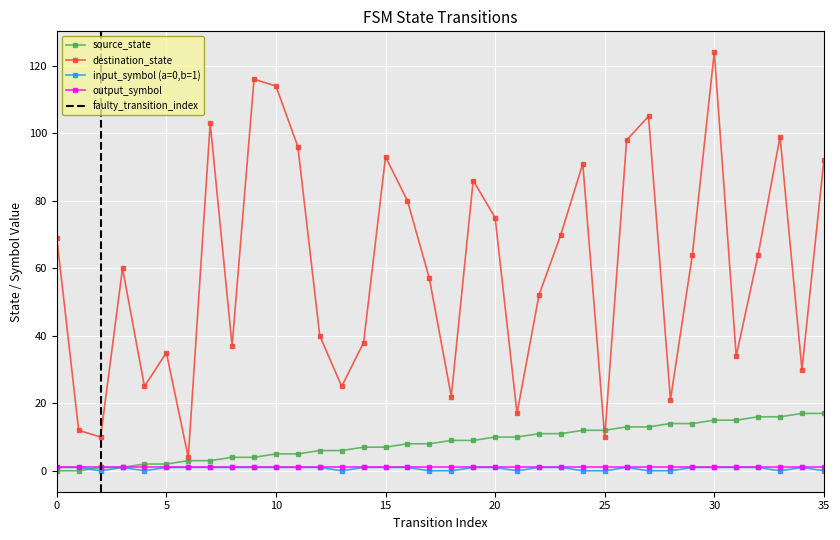

True or false: input_num_a has a value of 1 at 32.

False